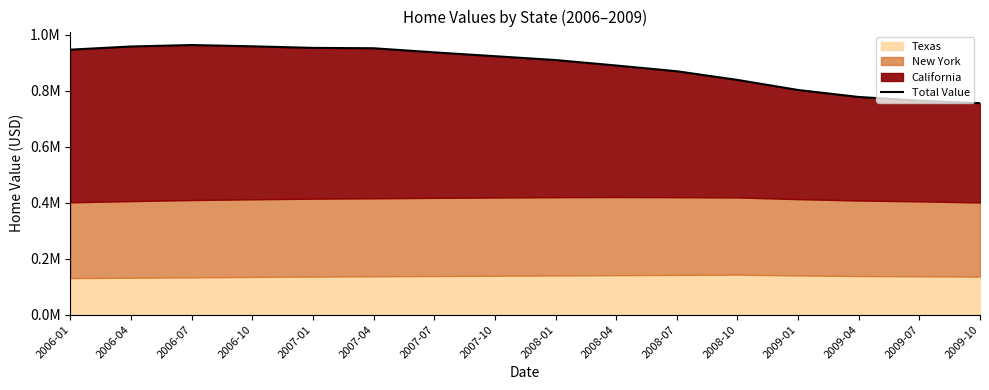

List the labels in order of value, largest first.

2006-07, 2006-10, 2006-04, 2007-01, 2007-04, 2006-01, 2007-07, 2007-10, 2008-01, 2008-04, 2008-07, 2008-10, 2009-01, 2009-04, 2009-07, 2009-10